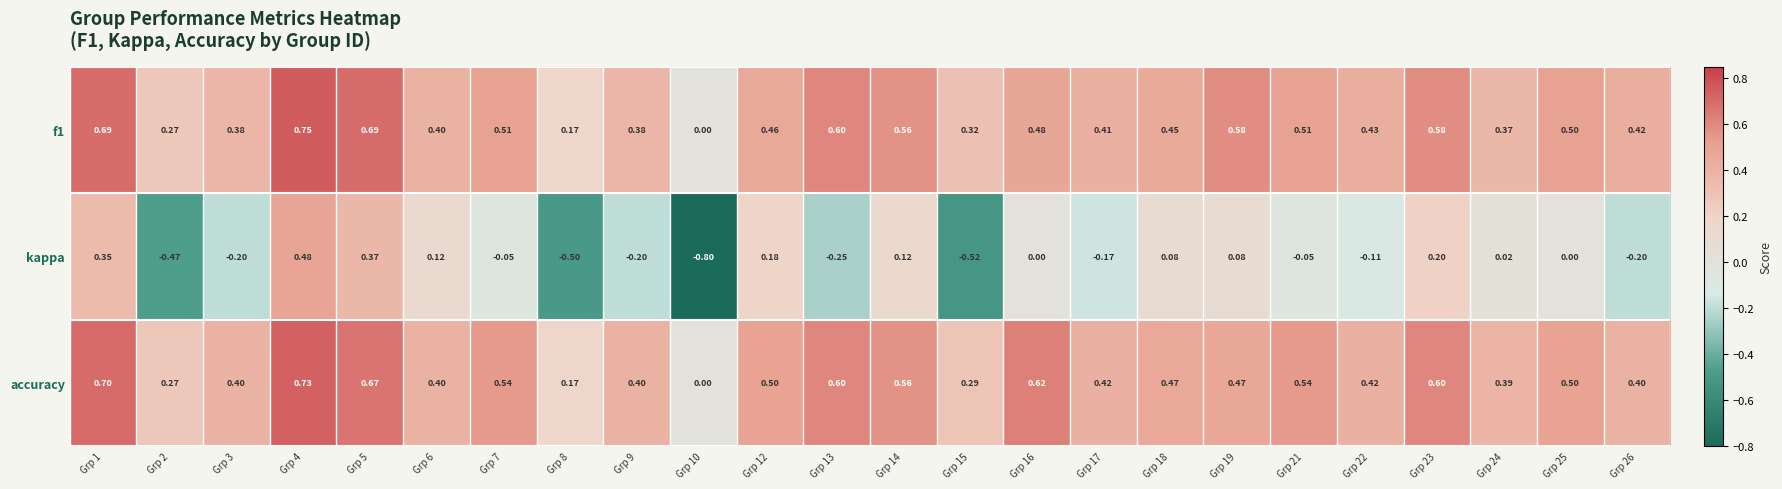

Is the value of f1 at Grp 5 greater than the value of accuracy at Grp 16?

Yes